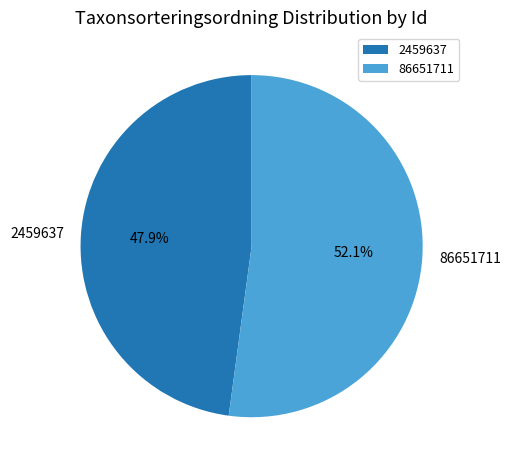

Approximately how many times larger is the value at 2459637 compared to 86651711?

0.9